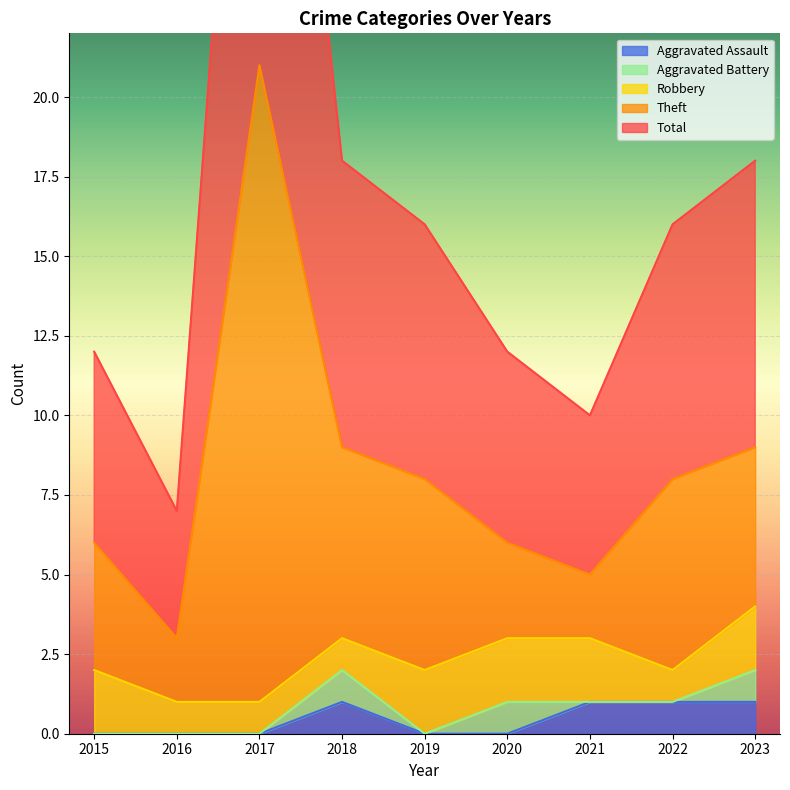

The Aggravated Assault series shows 2 at 2022. True or false?

False